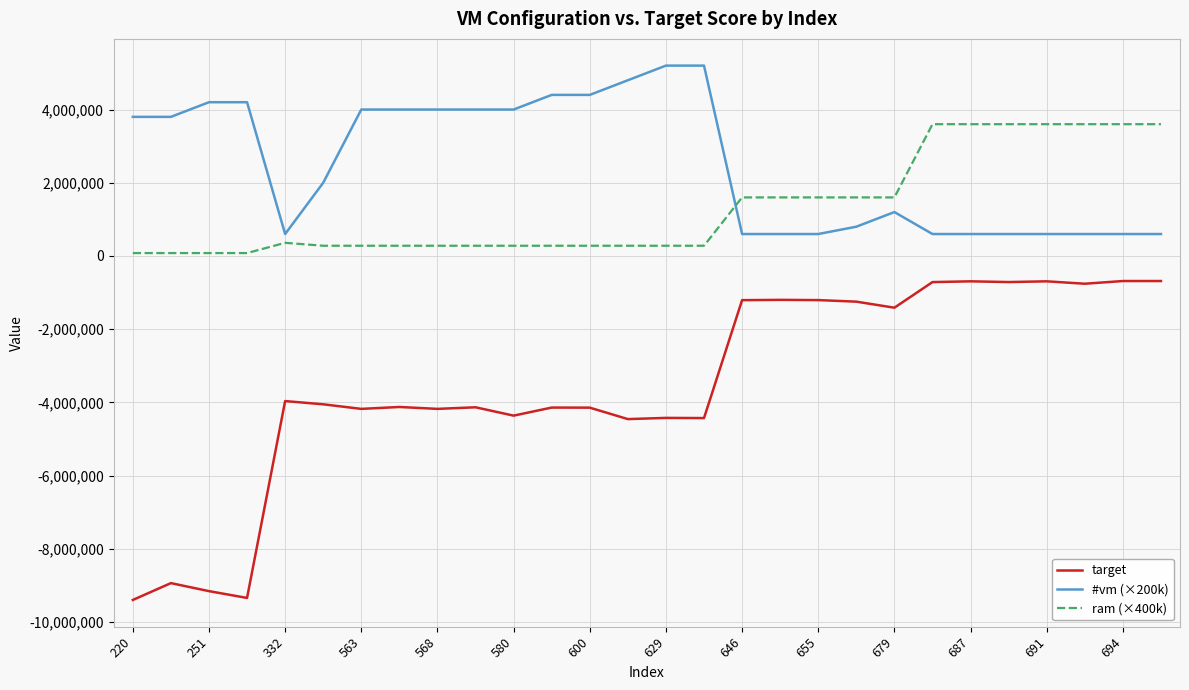

What is the maximum value for target?

-683682